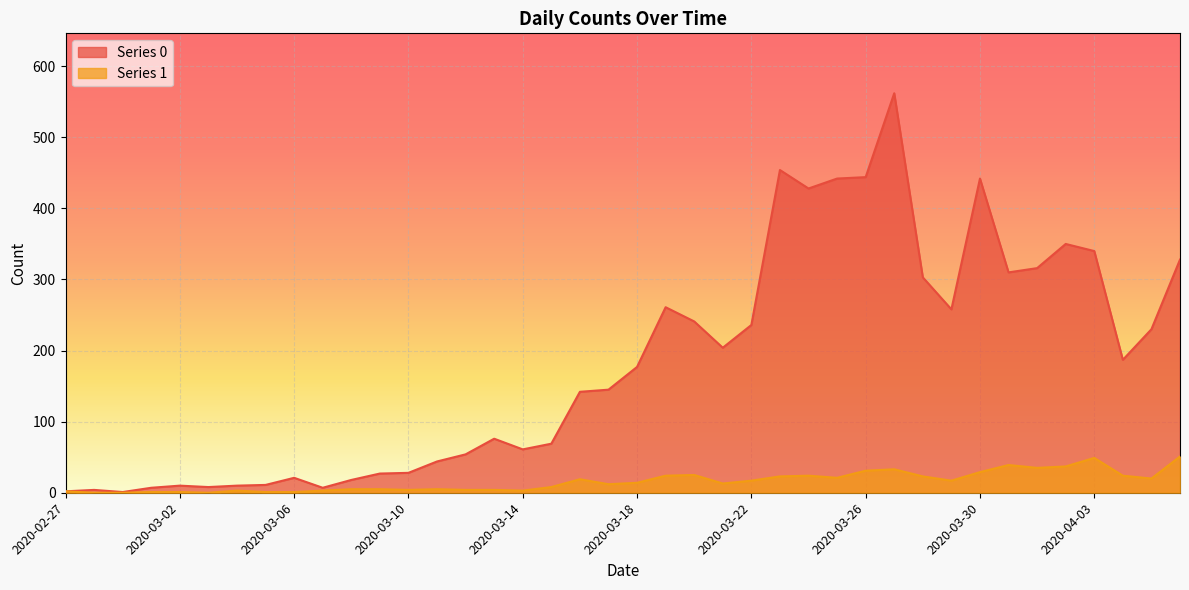

Is it true that Series 1 equals 13 at 2020-04-03?

False